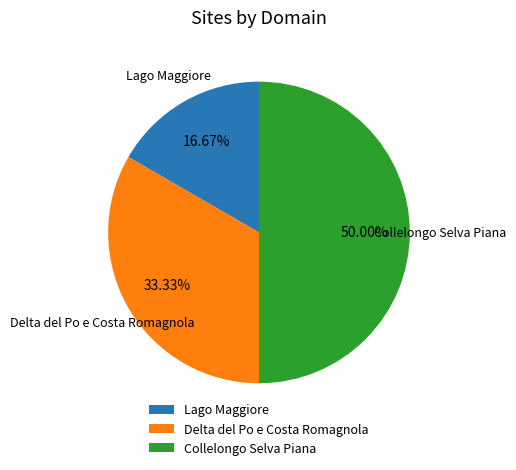

To the nearest percent, what is the average slice percentage?

33%